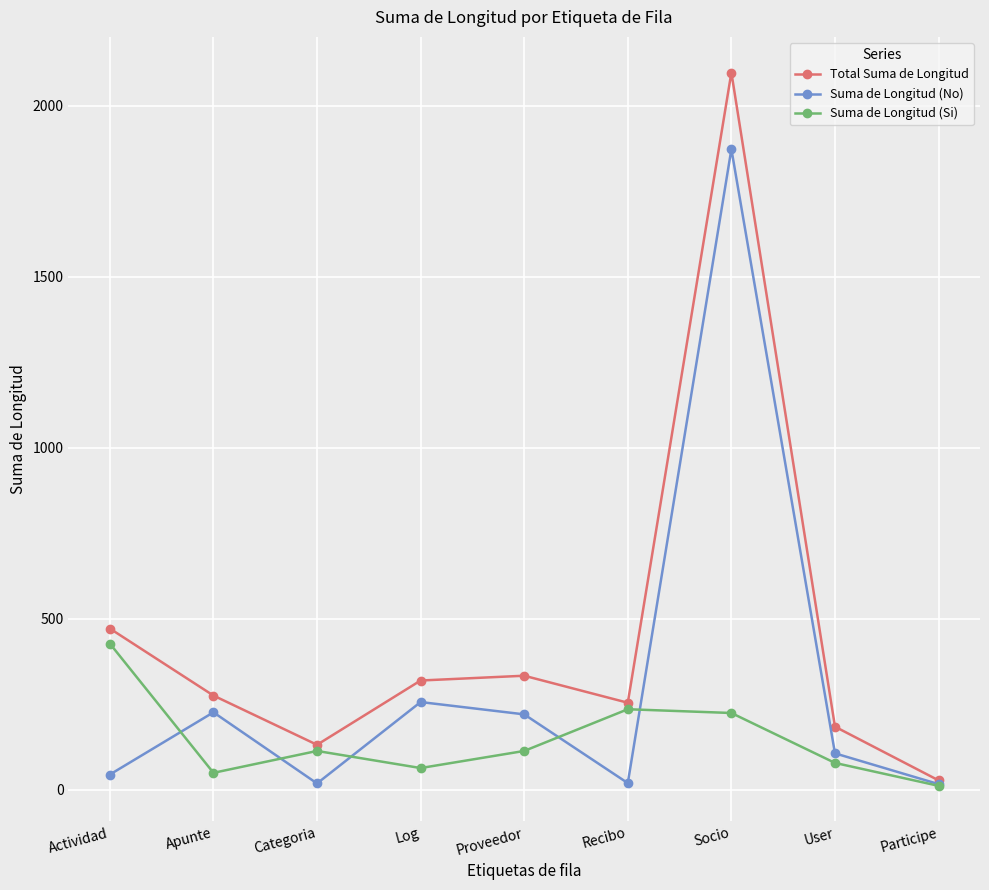

True or false: Suma de Longitud (Si) has a value of 334 at Recibo.

False